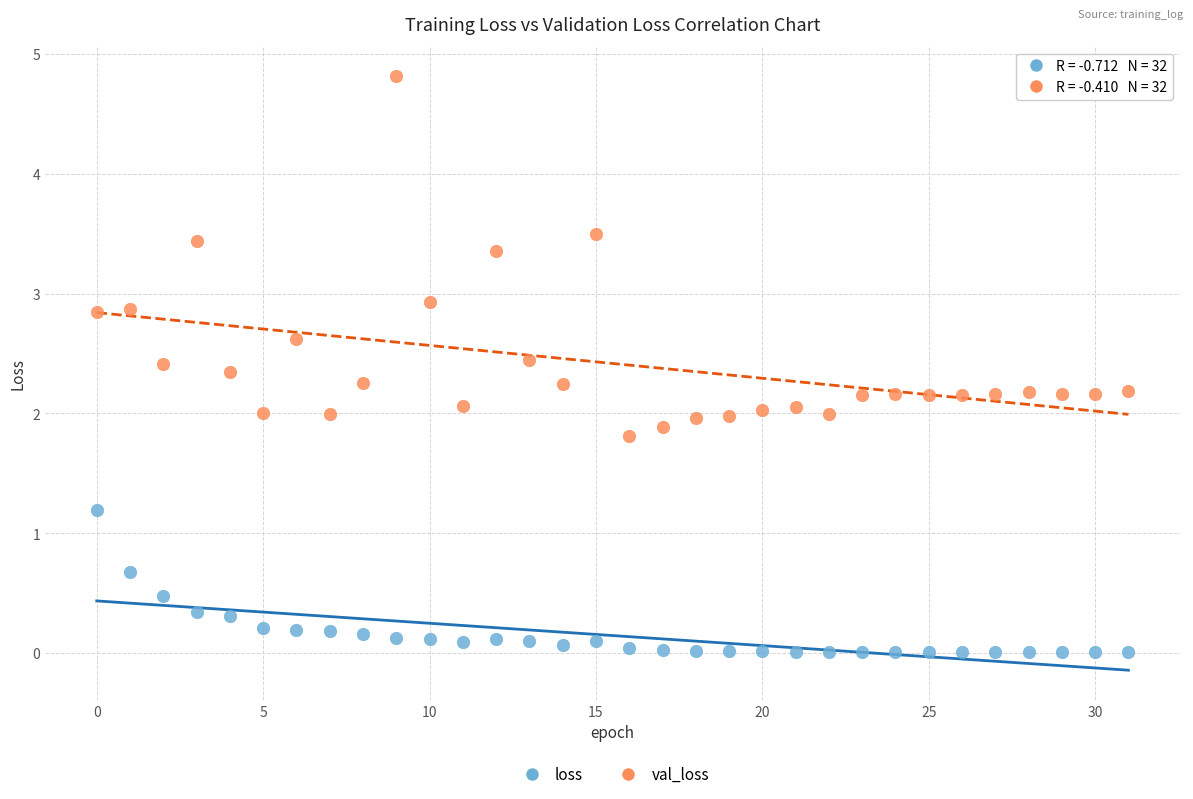

What are all the series names shown in the legend?

loss, val_loss